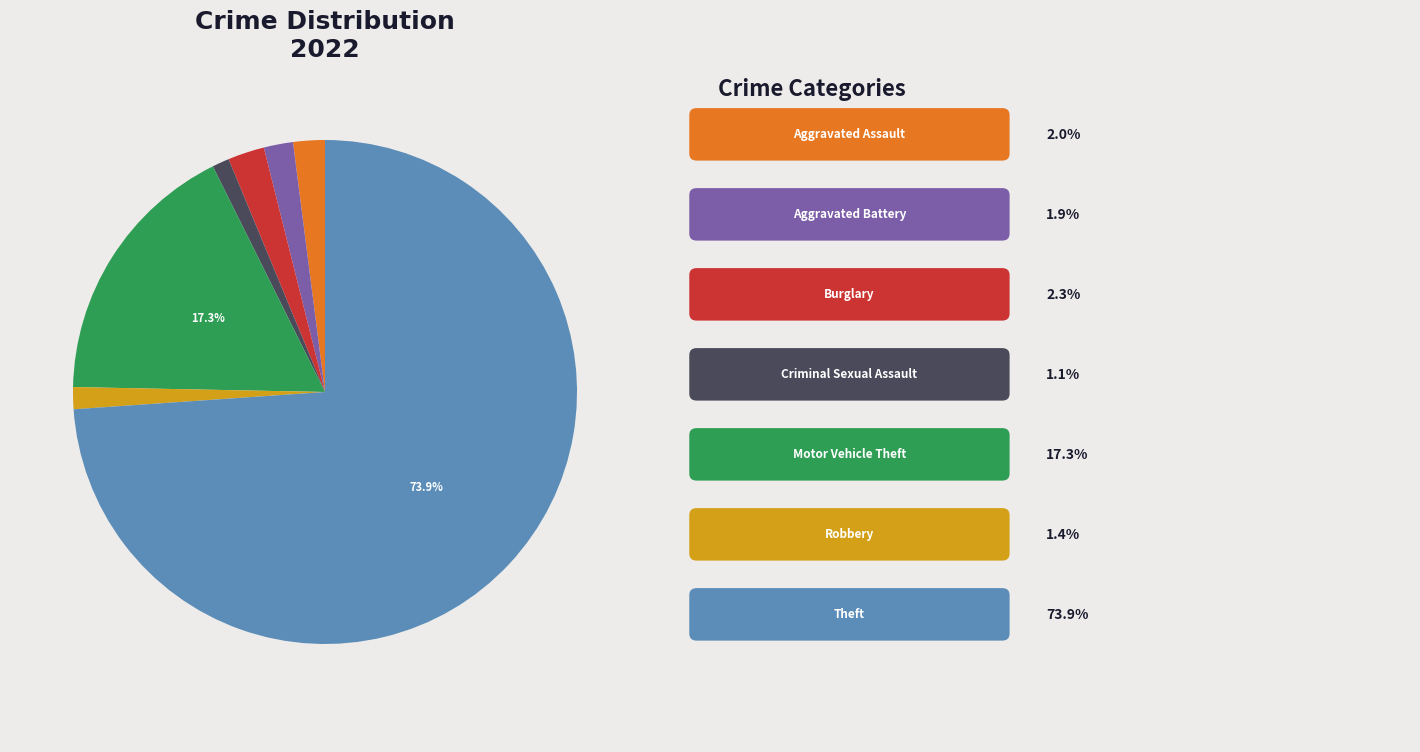

Is there a majority slice in this chart?

Yes